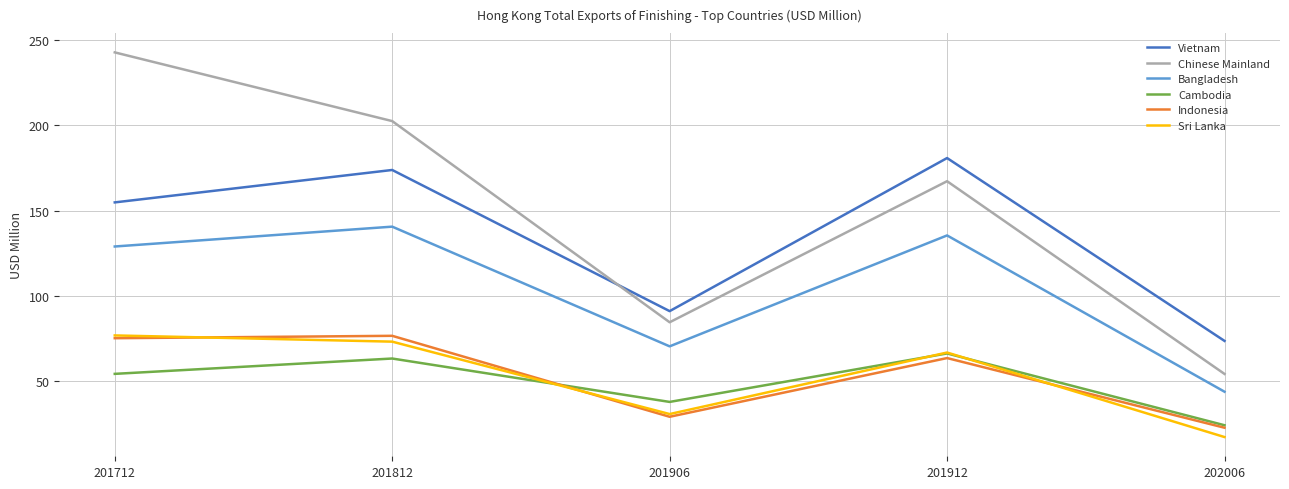

What are all the series names shown in the legend?

Vietnam, Chinese Mainland, Bangladesh, Cambodia, Indonesia, Sri Lanka